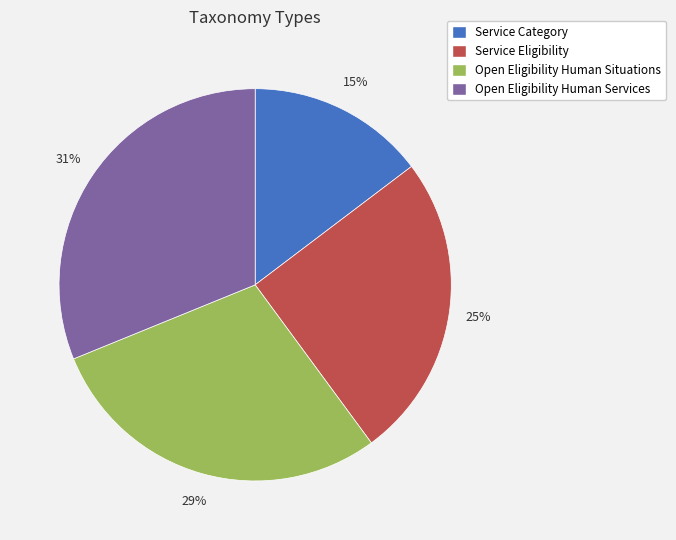

Is there a majority slice in this chart?

No